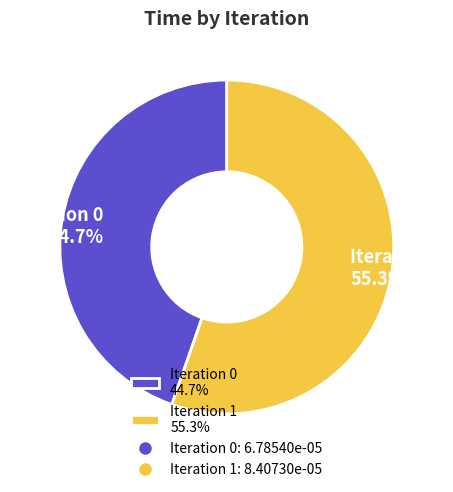

Between Iteration 1 55.3% and Iteration 0 44.7%, which is larger?

Iteration 1 55.3%